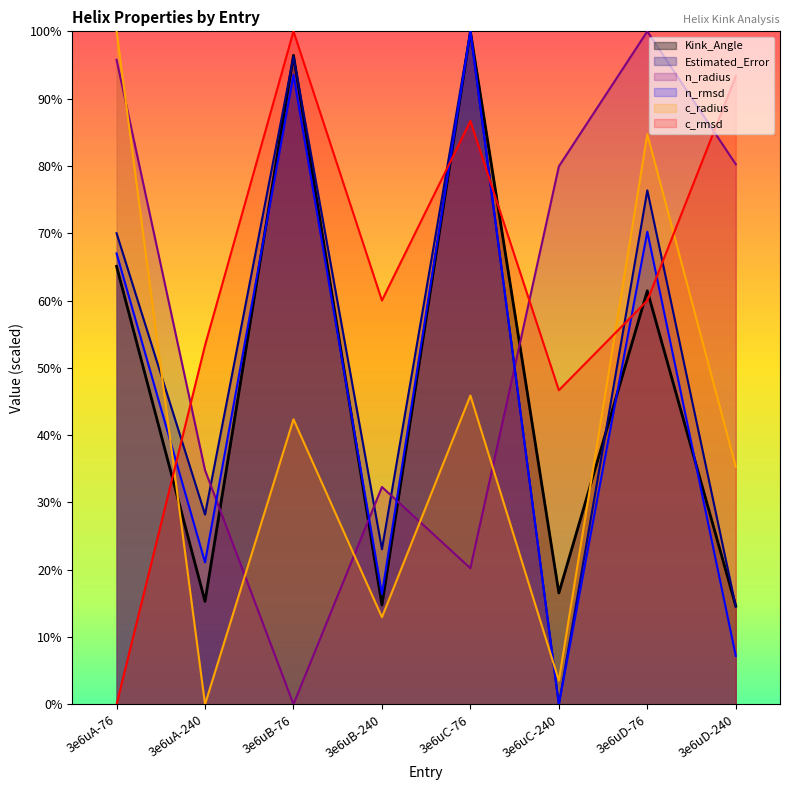

At which category does c_radius reach its first local peak?

3e6uB-76